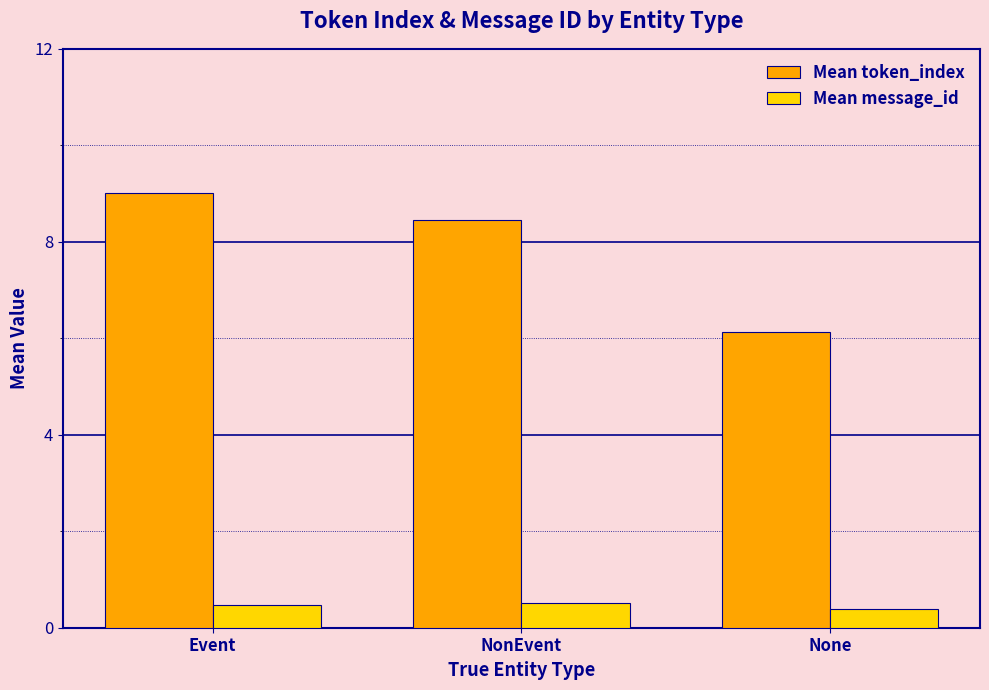

What is the sum of the Mean message_id values at Event and NonEvent?

1.0